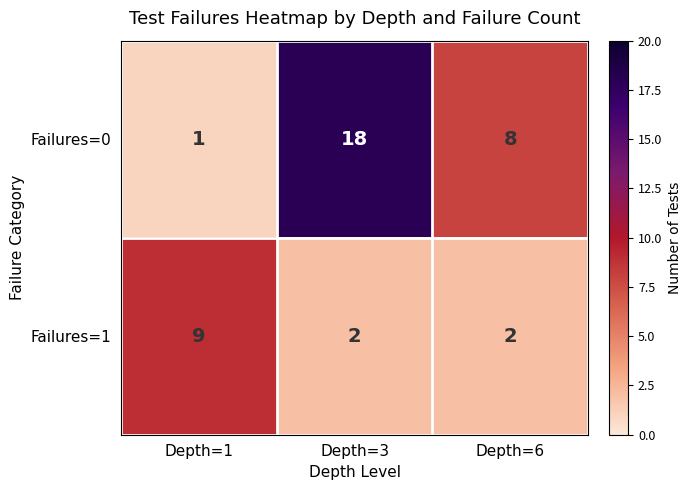

What is the difference between the highest and lowest values at Depth=1?

8